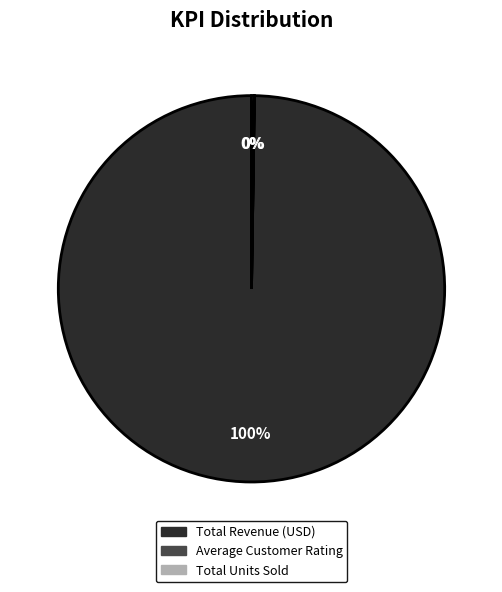

To the nearest percent, what percentage of the pie is Total Revenue (USD)?

100%